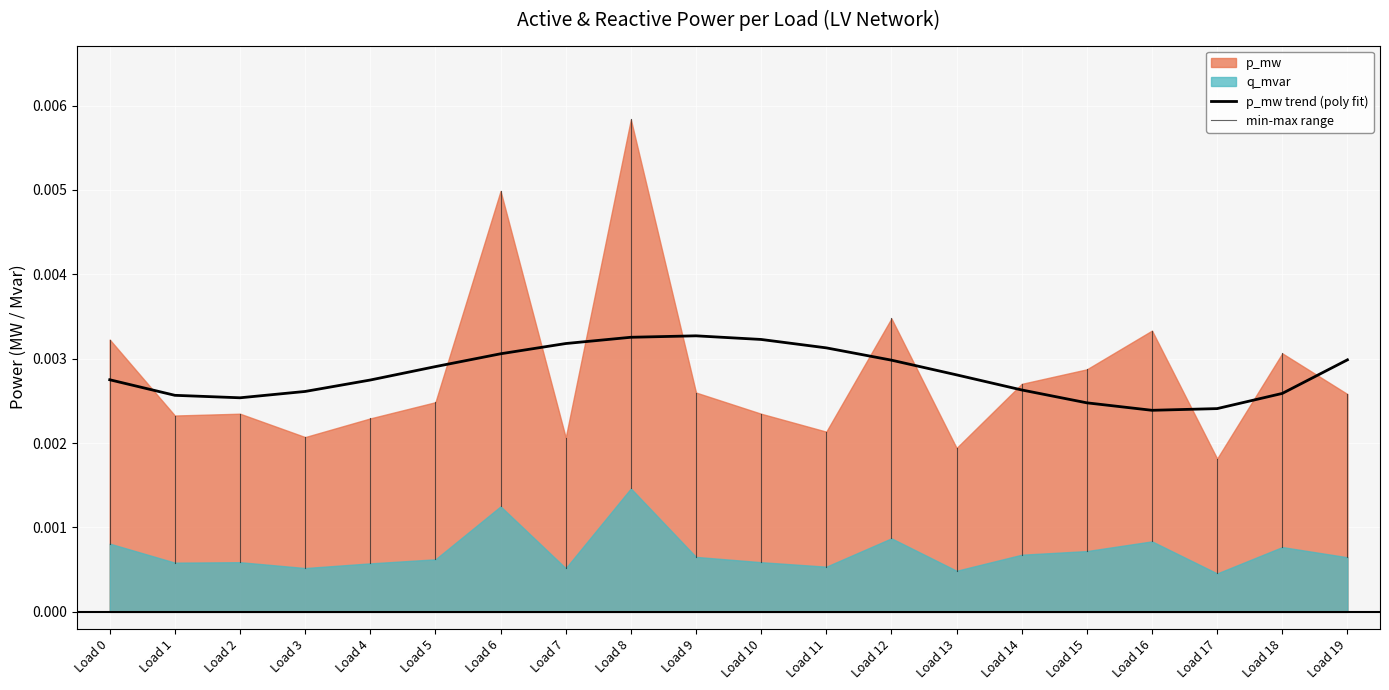

List the labels in order of p_mw value, smallest first.

17, 13, 7, 3, 11, 4, 1, 10, 2, 5, 19, 9, 14, 15, 18, 0, 16, 12, 6, 8